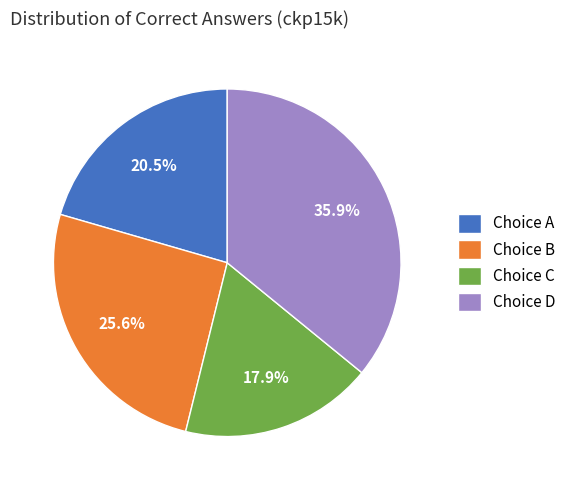

Rank the categories by value from highest to lowest.

Choice D, Choice B, Choice A, Choice C